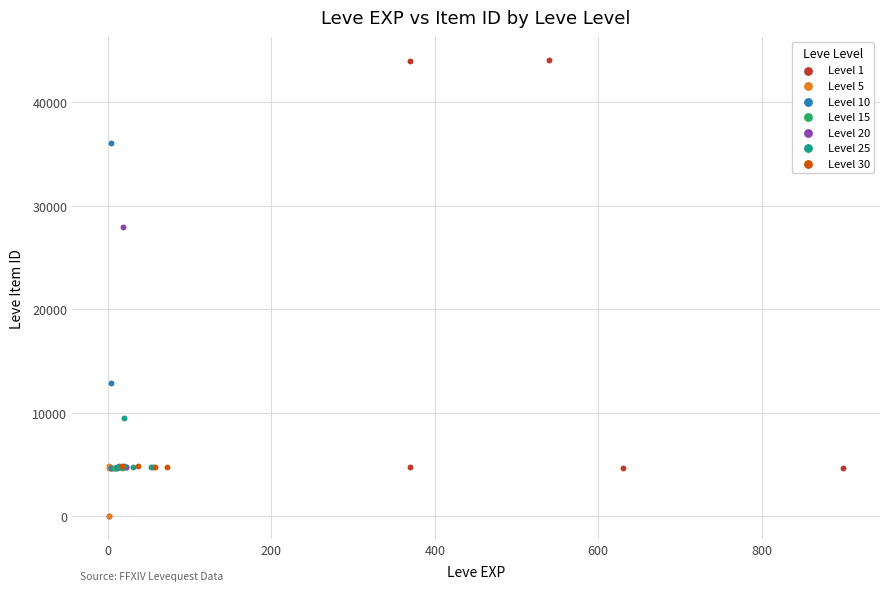

Which series has the widest spread of Y values?

Level 1